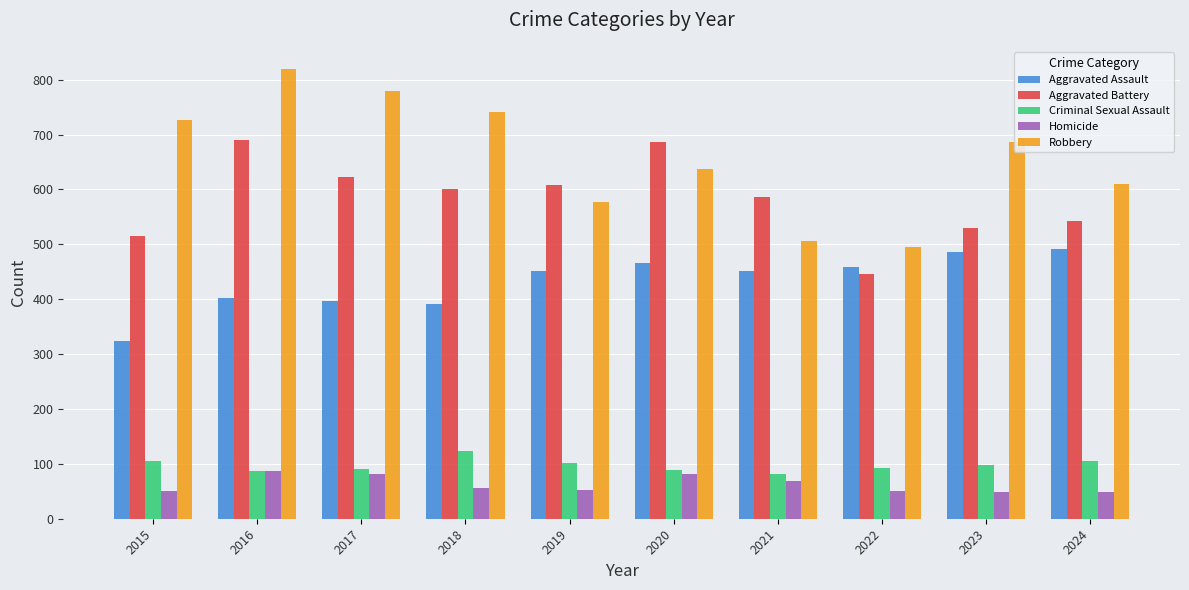

What is the value of the Aggravated Assault bar at the 1st from the left?

323